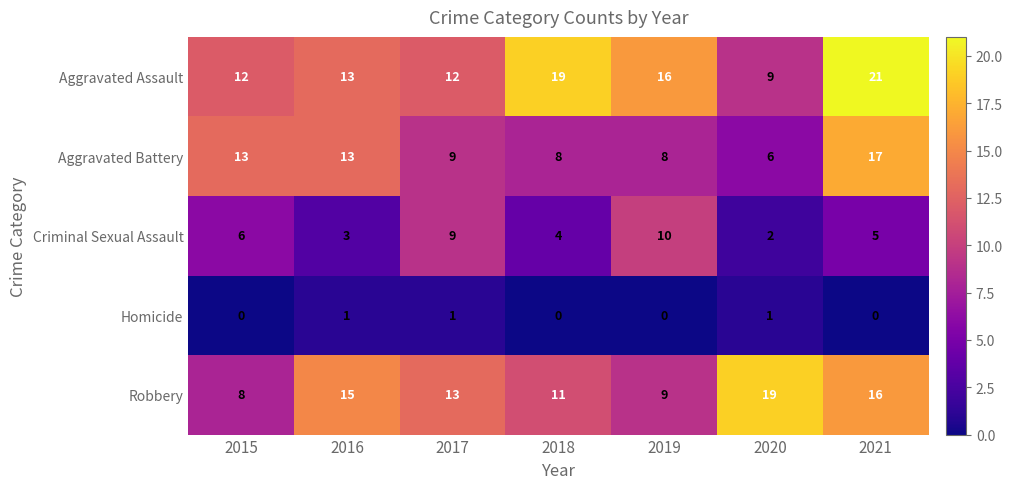

Which series has the largest total across all categories?

Aggravated Assault